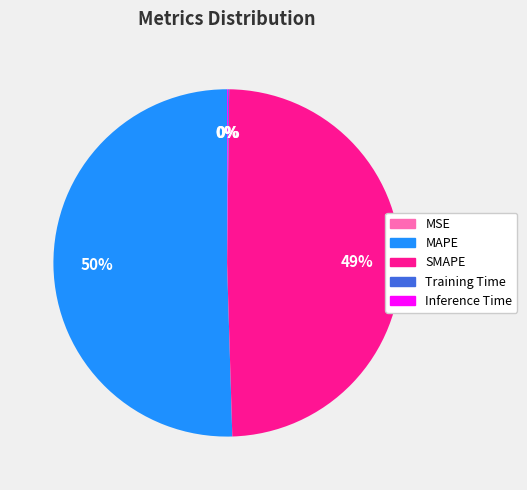

To the nearest percent, what portion does SMAPE represent?

49%